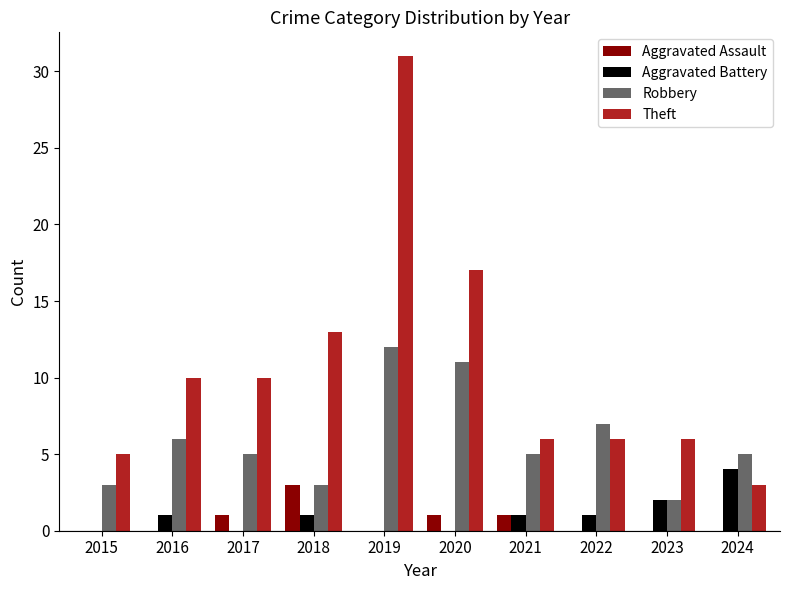

What is the total value across all series at 2020?

29